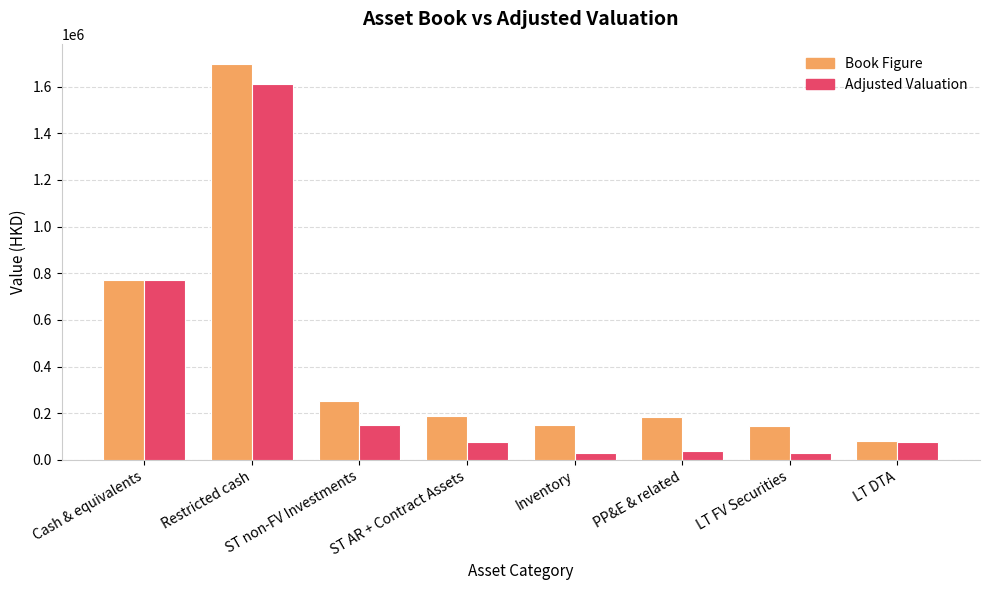

Rank the series by their maximum value, from lowest to highest.

Adjusted Valuation, Book Figure